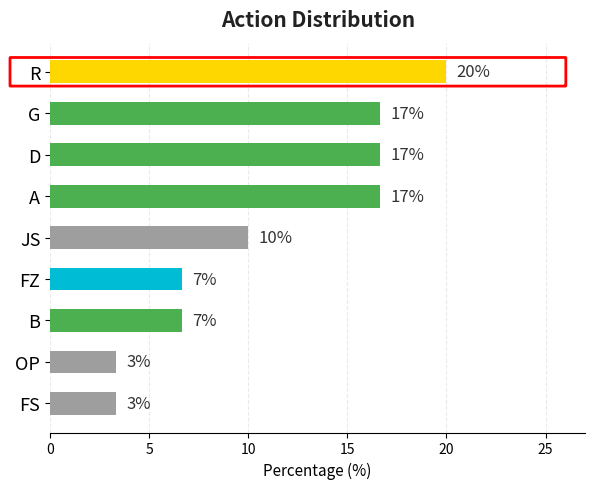

Are the bars horizontal?

Yes